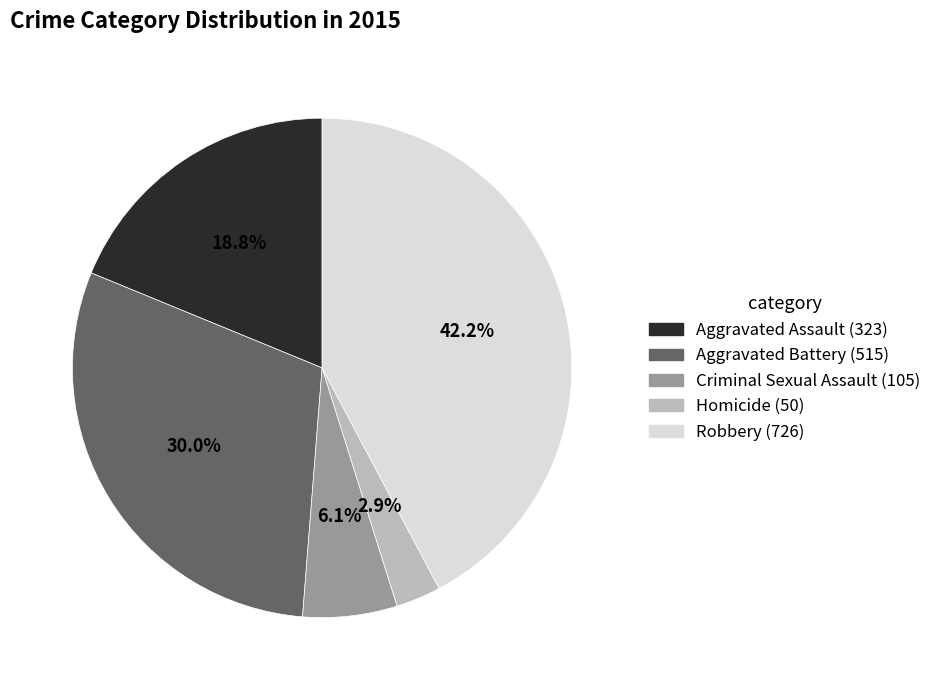

How many segments does this pie chart have?

5